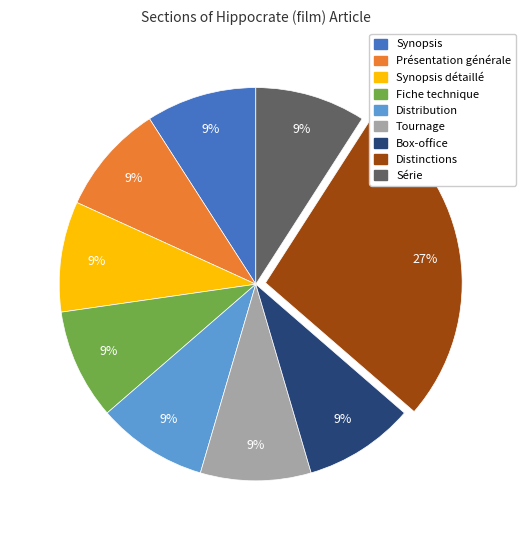

How many slices are in this pie chart?

9